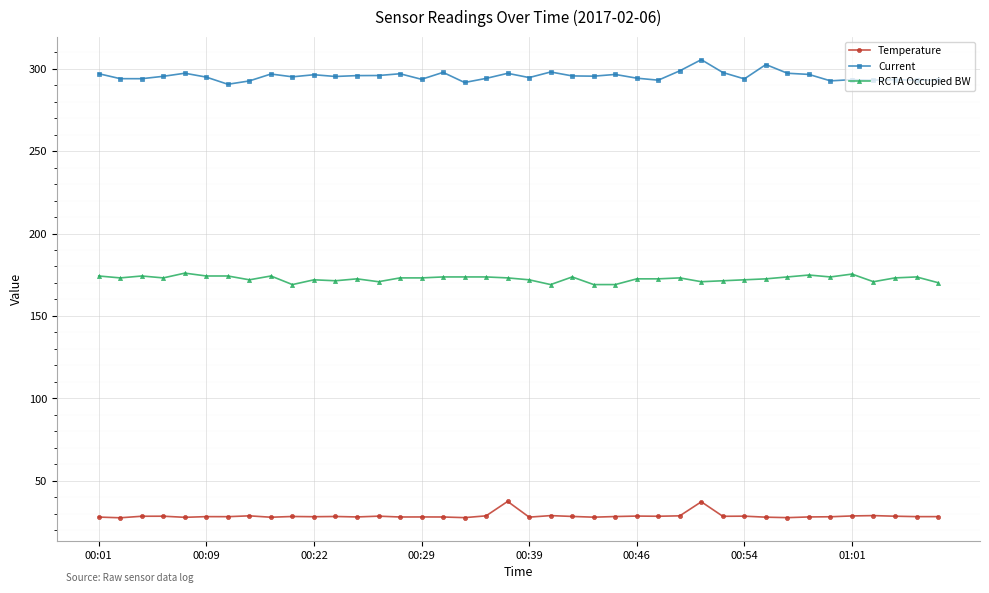

What is the minimum value shown in the chart?

27.6